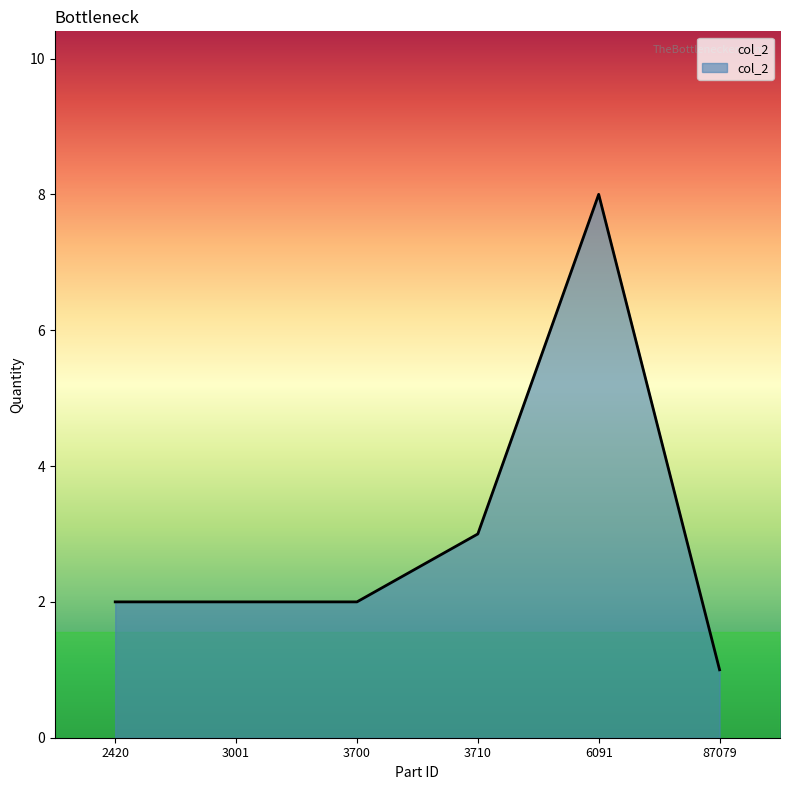

True or false: the data shows 8 at 6091.

True